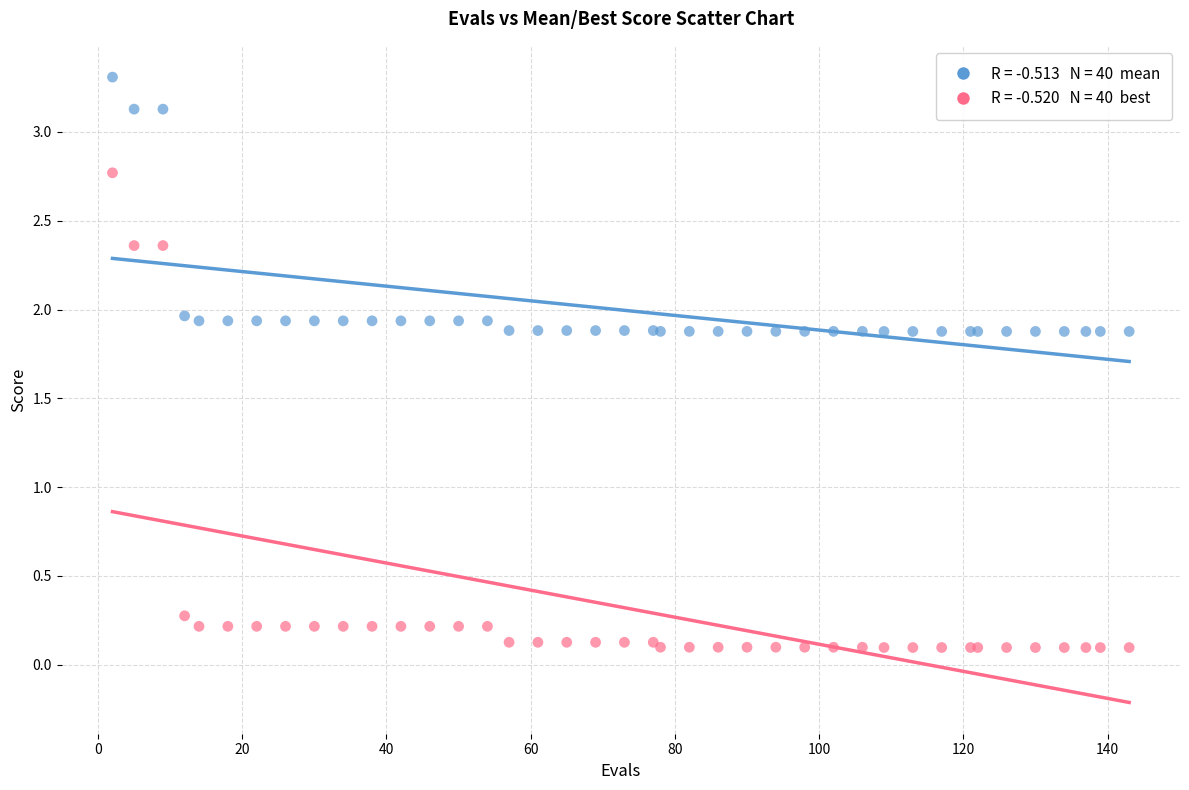

Across all series, what Y value is closest to 1?

0.3